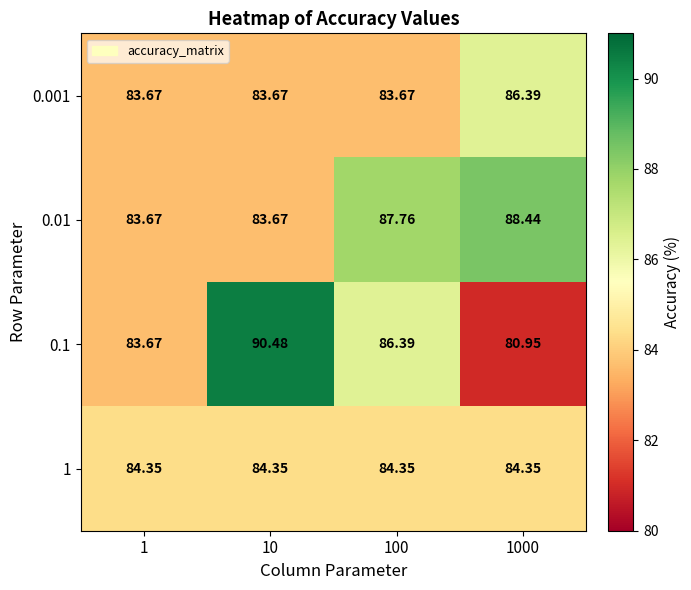

Is the value of 0.1 at 1 greater than the value of 1 at 1?

No